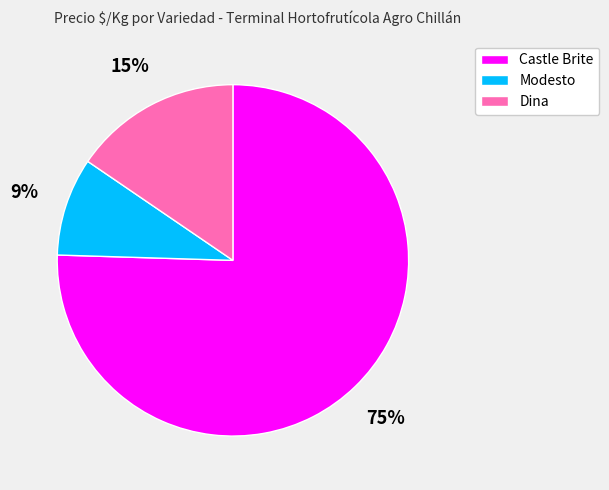

To the nearest percent, what is the difference between the Modesto and Dina slice percentages?

6%